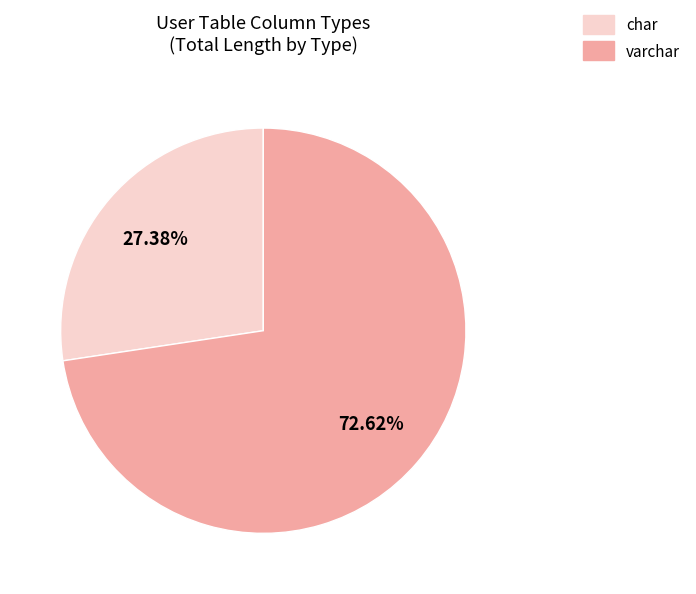

Is there any slice that represents more than half of the pie?

Yes